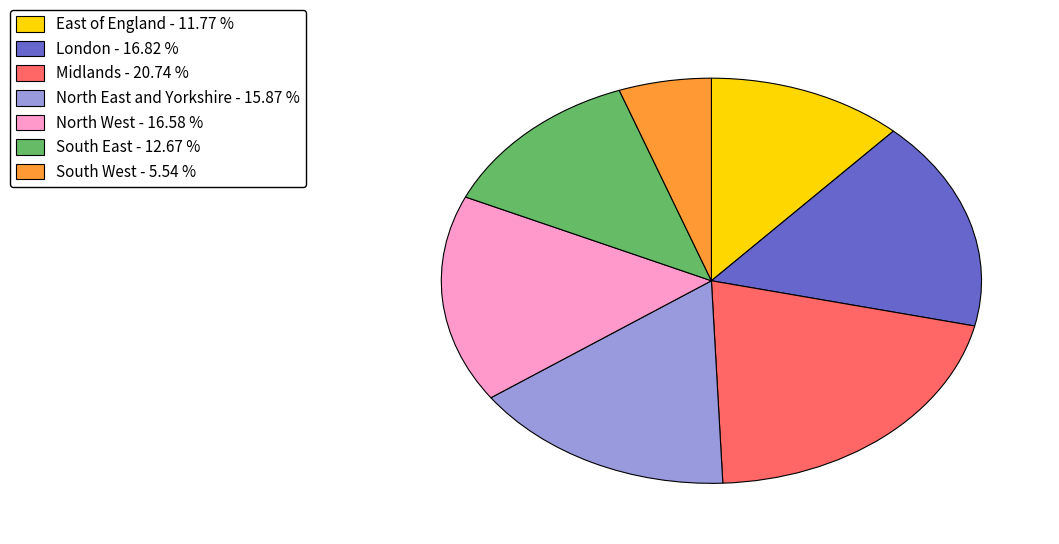

Do Midlands - 20.74 % and East of England - 11.77 % together represent more than half of the pie?

No